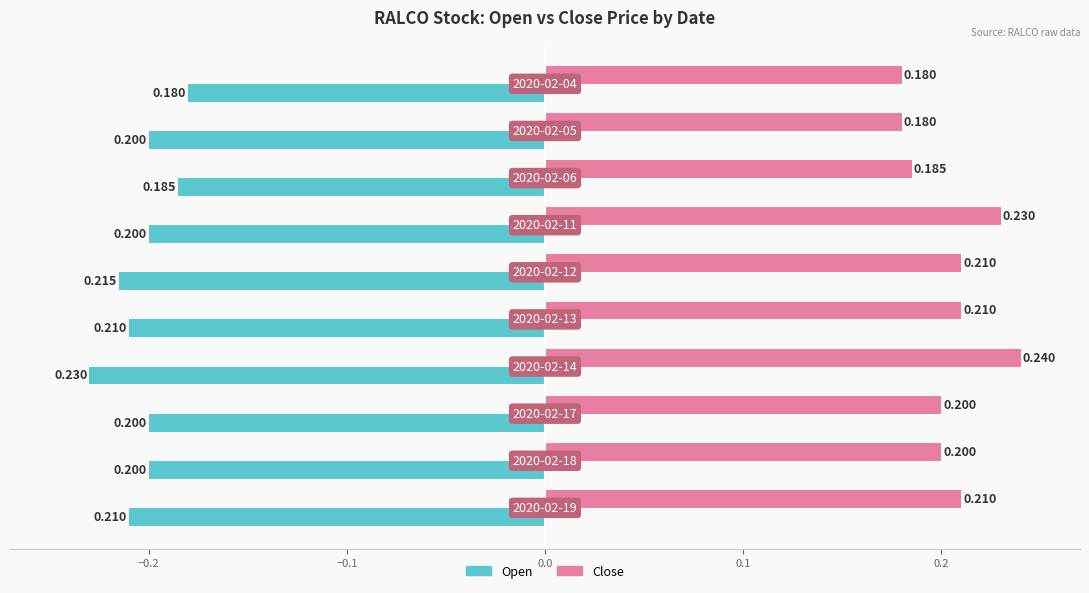

Which series has the largest range (max minus min)?

Close